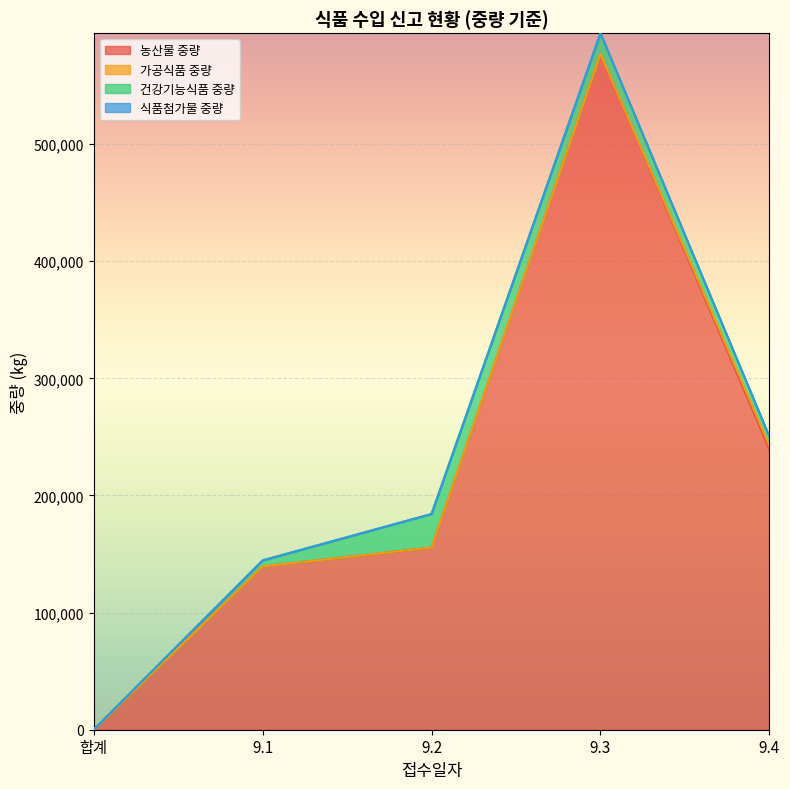

At which category does 농산물 중량 reach its first local peak?

9.3